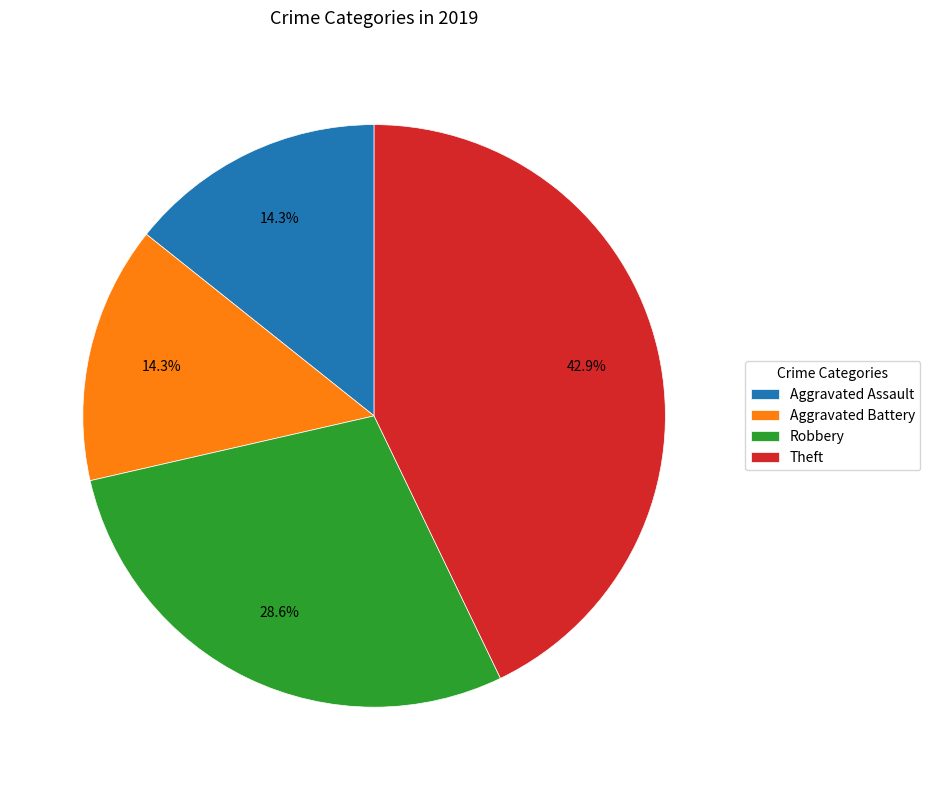

To the nearest percent, what portion does Aggravated Assault represent?

14%